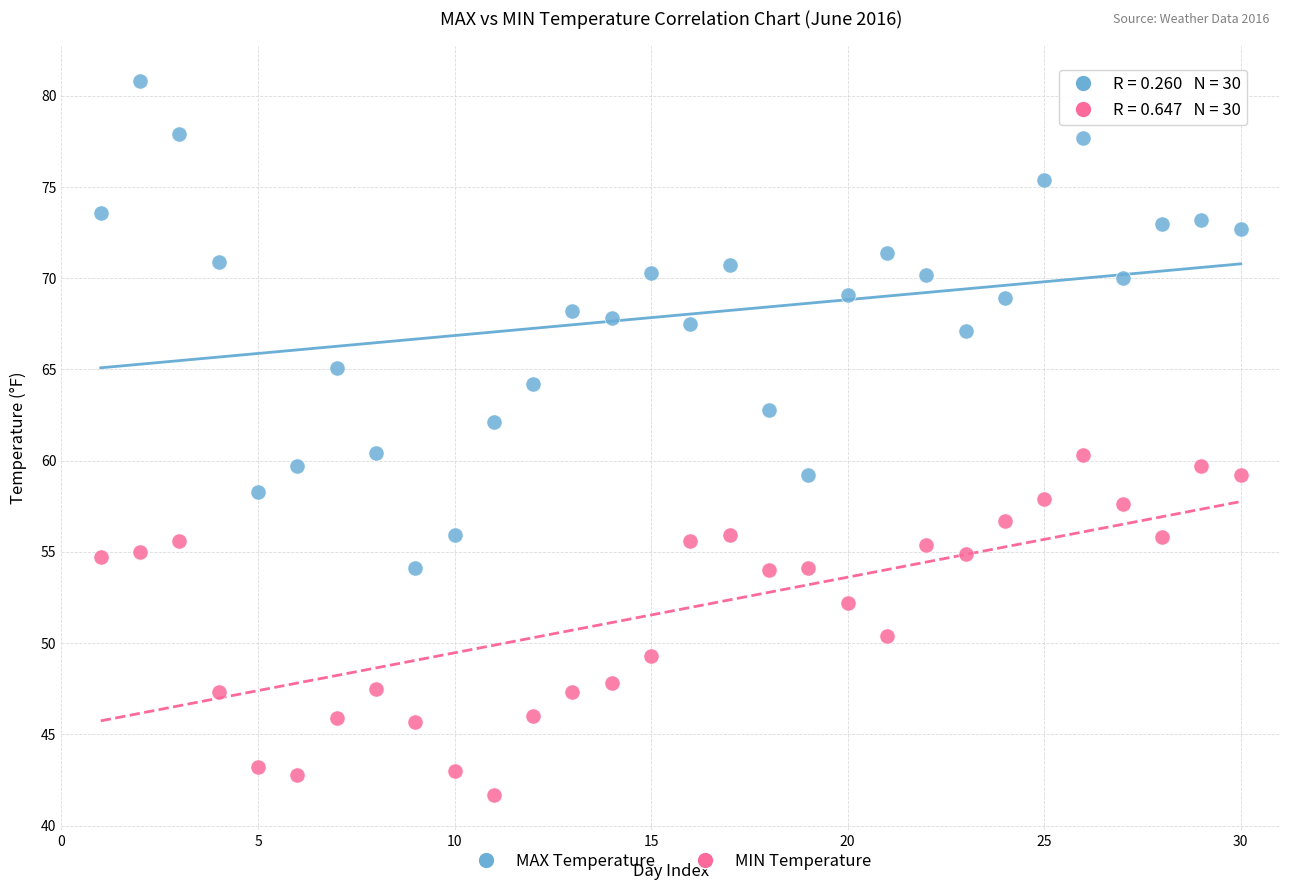

Which series contains the highest Y value?

MAX Temperature